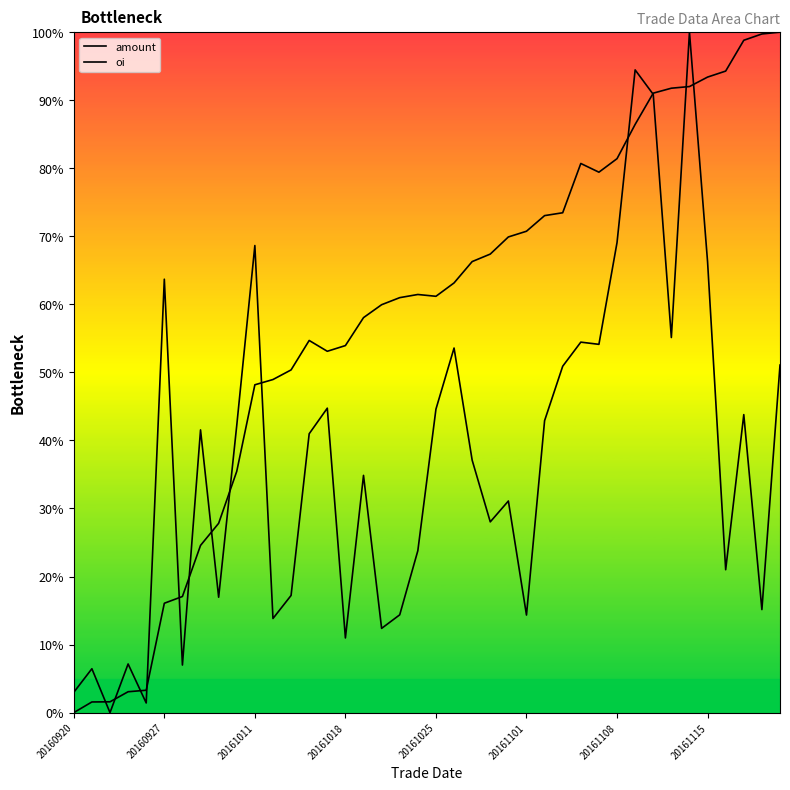

How many positive values does the amount series have?

39